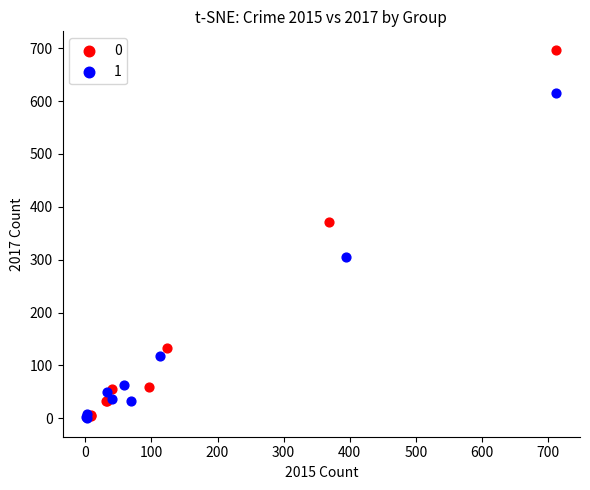

What are all the series names shown in the legend?

0, 1